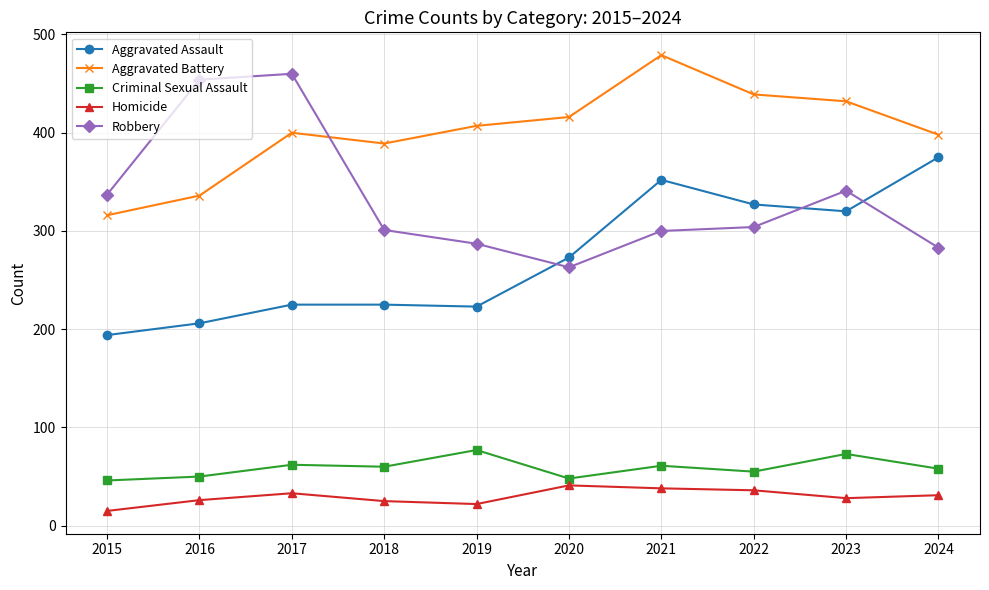

In Homicide, how many points are higher than both neighbors (excluding endpoints)?

2